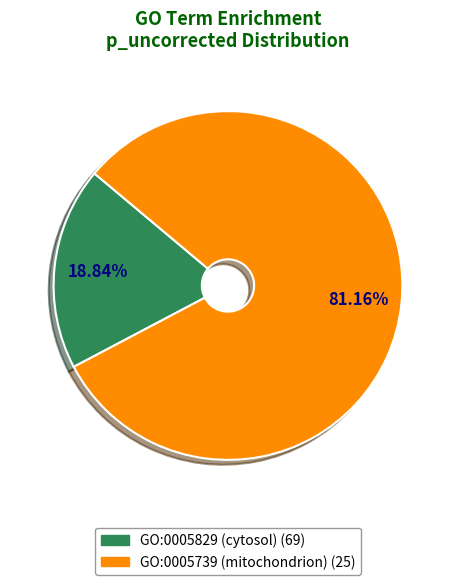

Which category has the biggest portion of the pie?

GO:0005739 (mitochondrion)